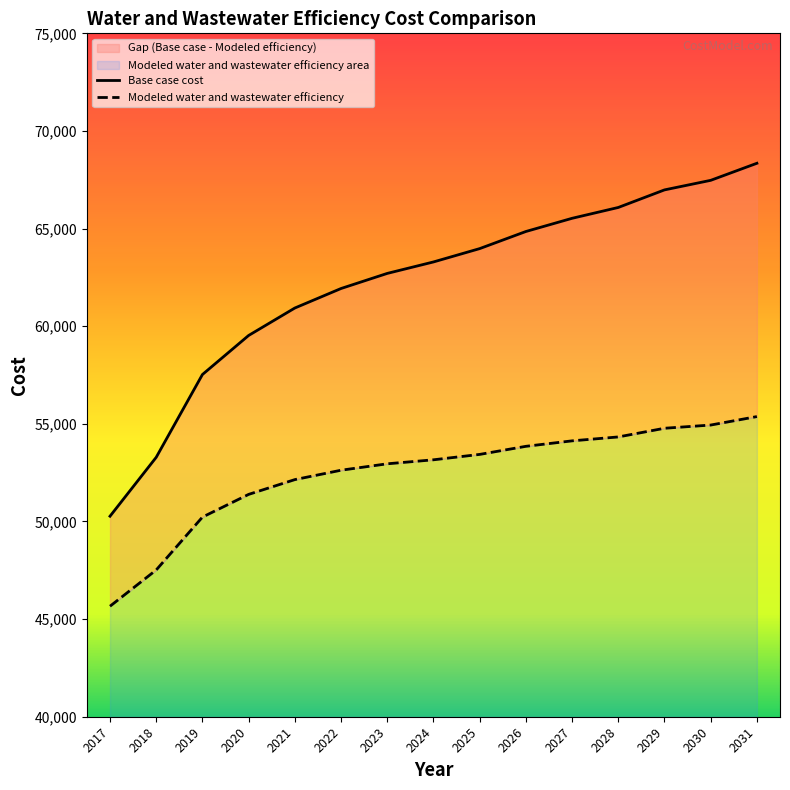

What is the sum of all Modeled water and wastewater efficiency values?

786496.8